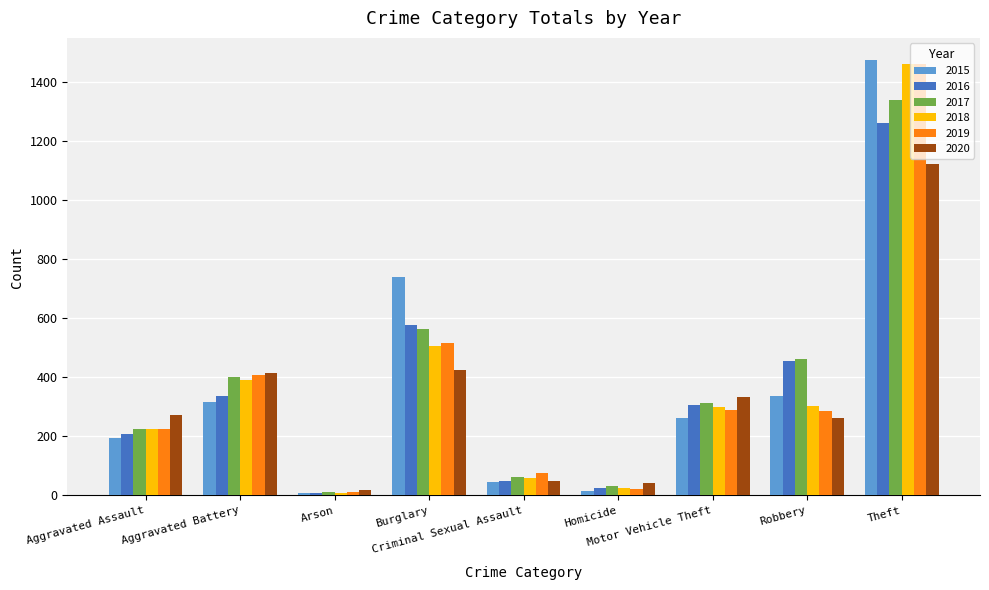

Is it true that 2015 equals 168 at Motor Vehicle Theft?

False